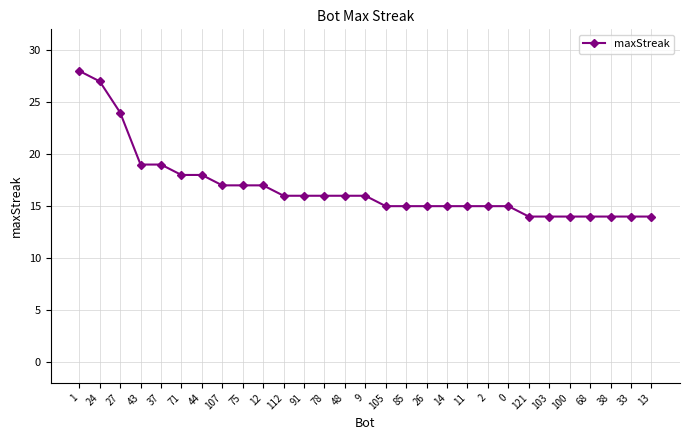

Reading right to left, extract all data points from this chart.

13=14	33=14	38=14	68=14	100=14	103=14	121=14	0=15	2=15	11=15	14=15	26=15	85=15	105=15	9=16	48=16	78=16	91=16	112=16	12=17	75=17	107=17	44=18	71=18	37=19	43=19	27=24	24=27	1=28